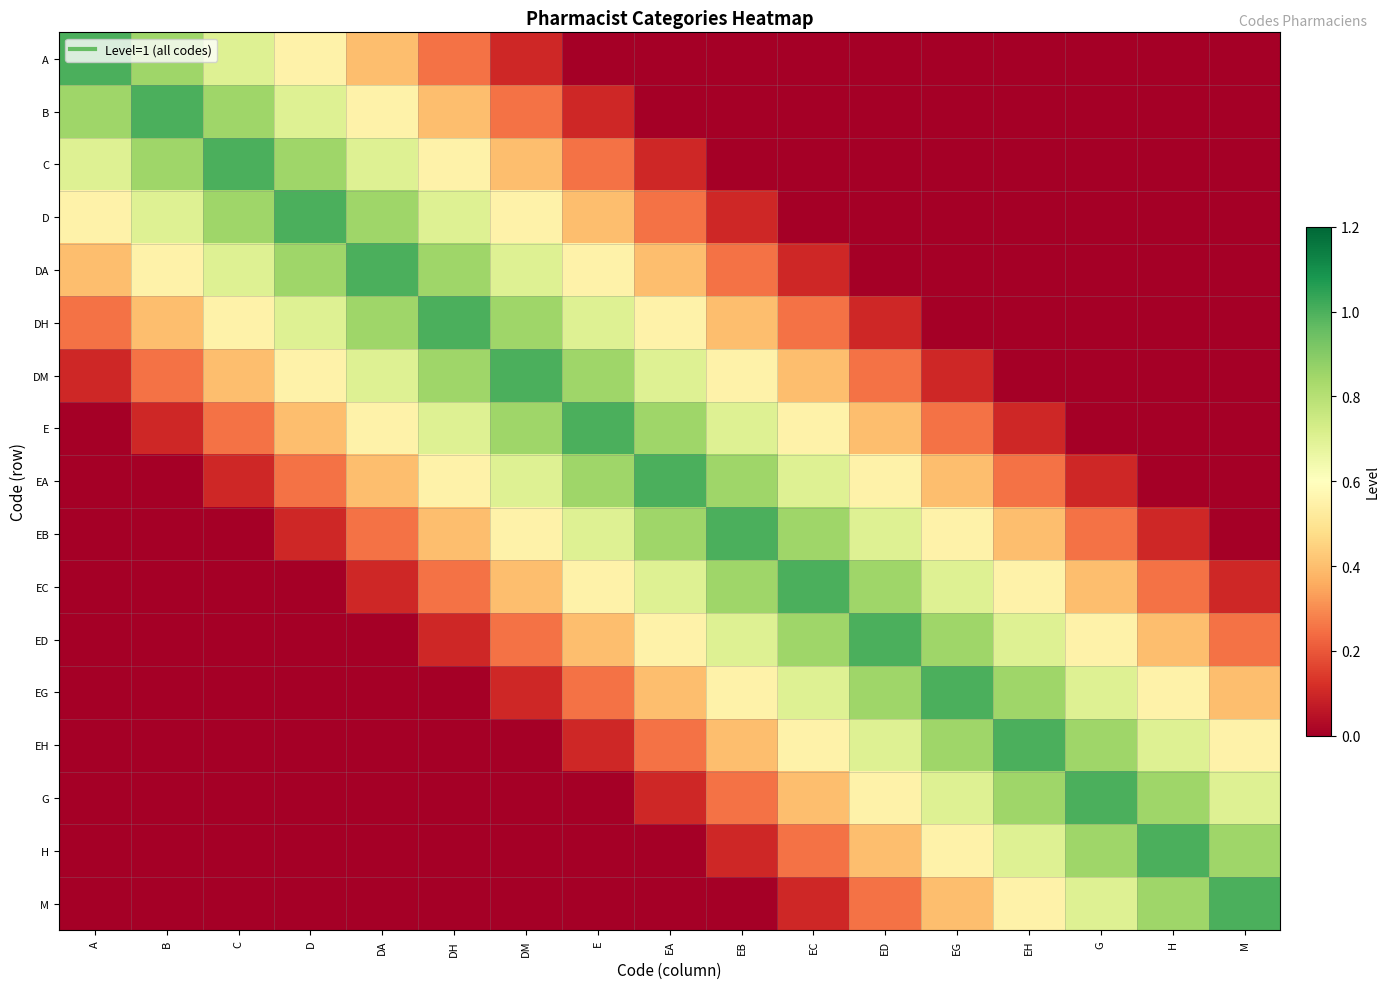

List the series in order of their peak value, highest first.

A, B, C, D, DA, DH, DM, E, EA, EB, EC, ED, EG, EH, G, H, M